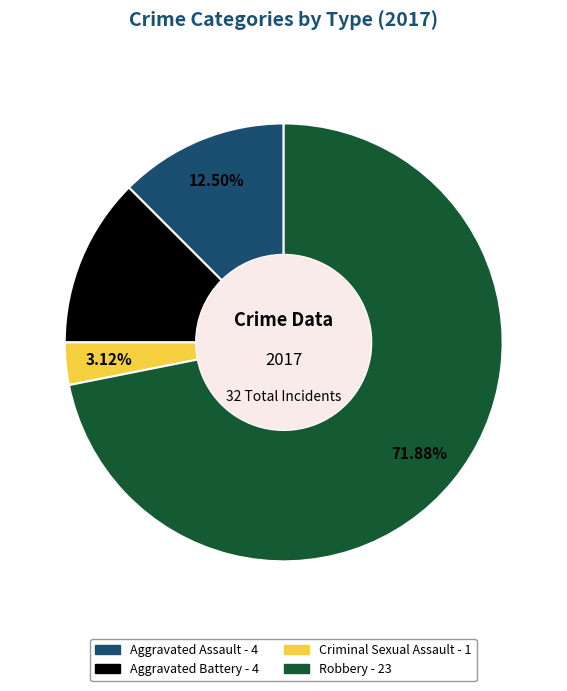

True or false: Aggravated Assault accounts for 23% of the total.

False